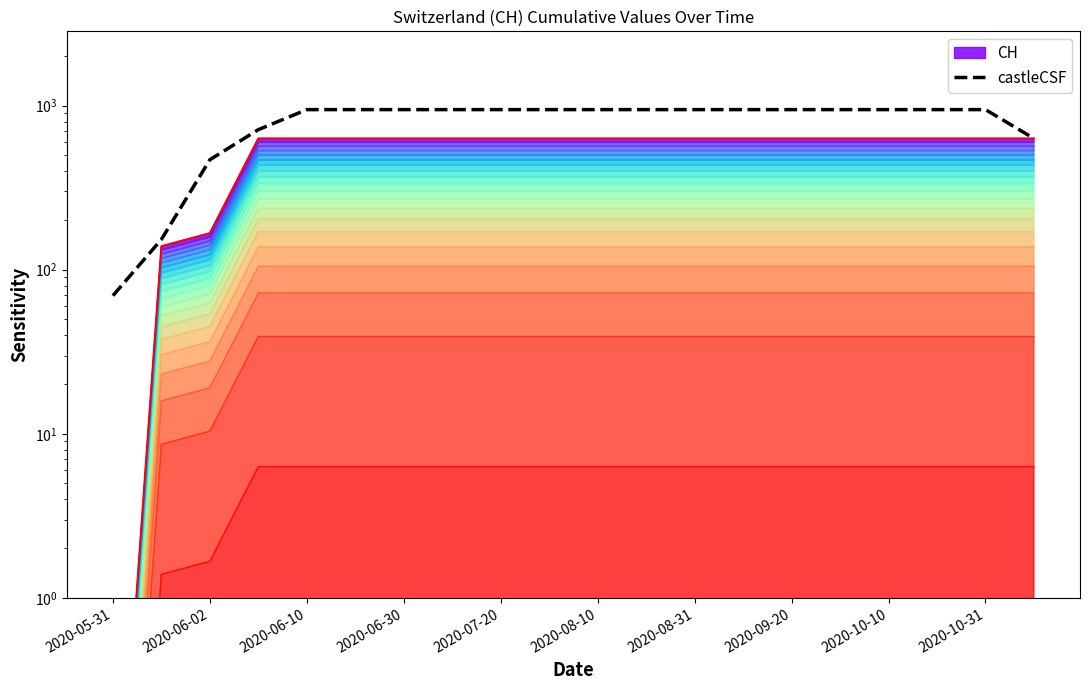

How many lines are shown in the chart?

1